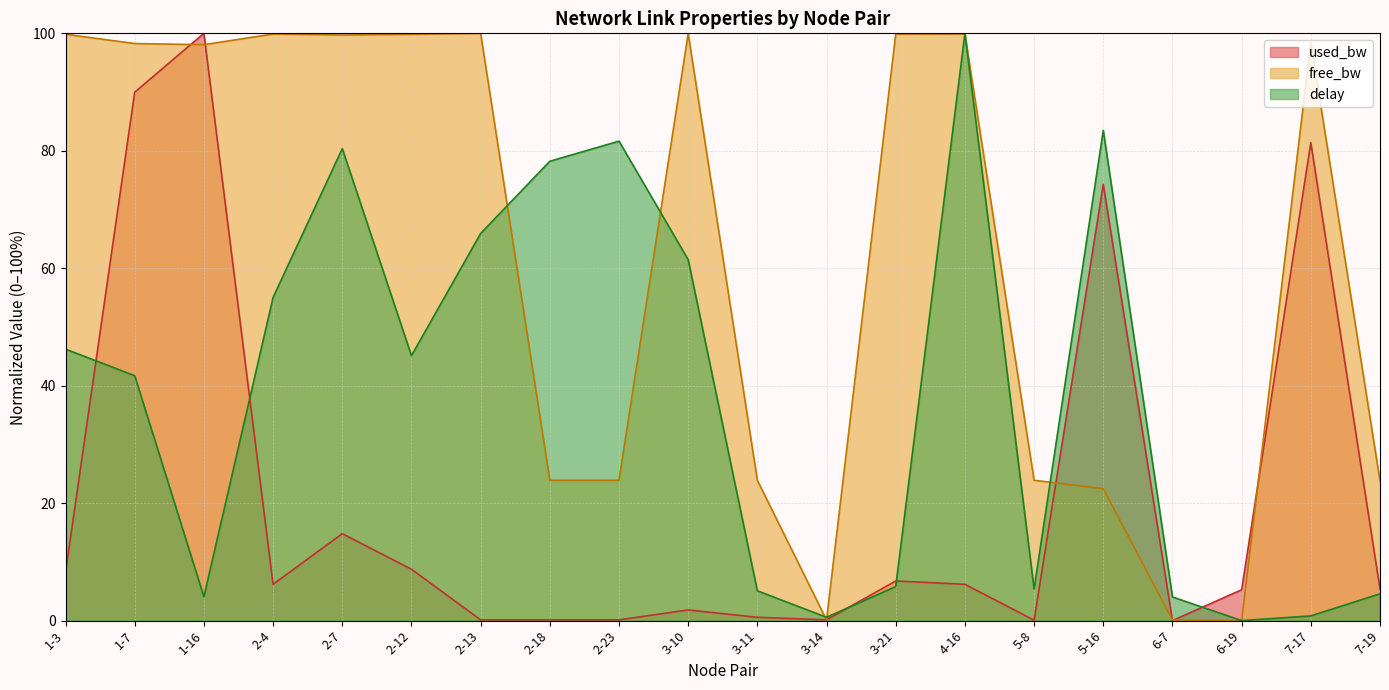

Which series changed the most between 1-3 and 6-7?

free_bw